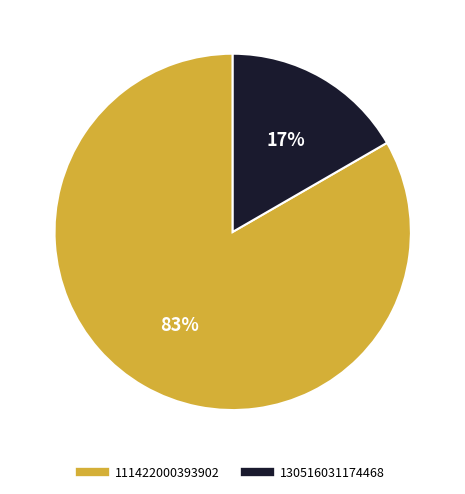

Which slice represents more than half of the pie?

111422000393902